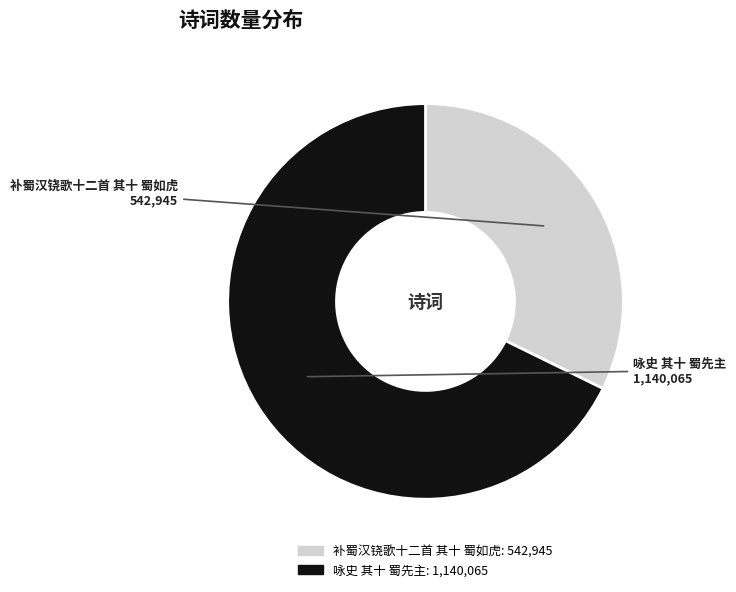

Which slice is the largest?

咏史 其十 蜀先主